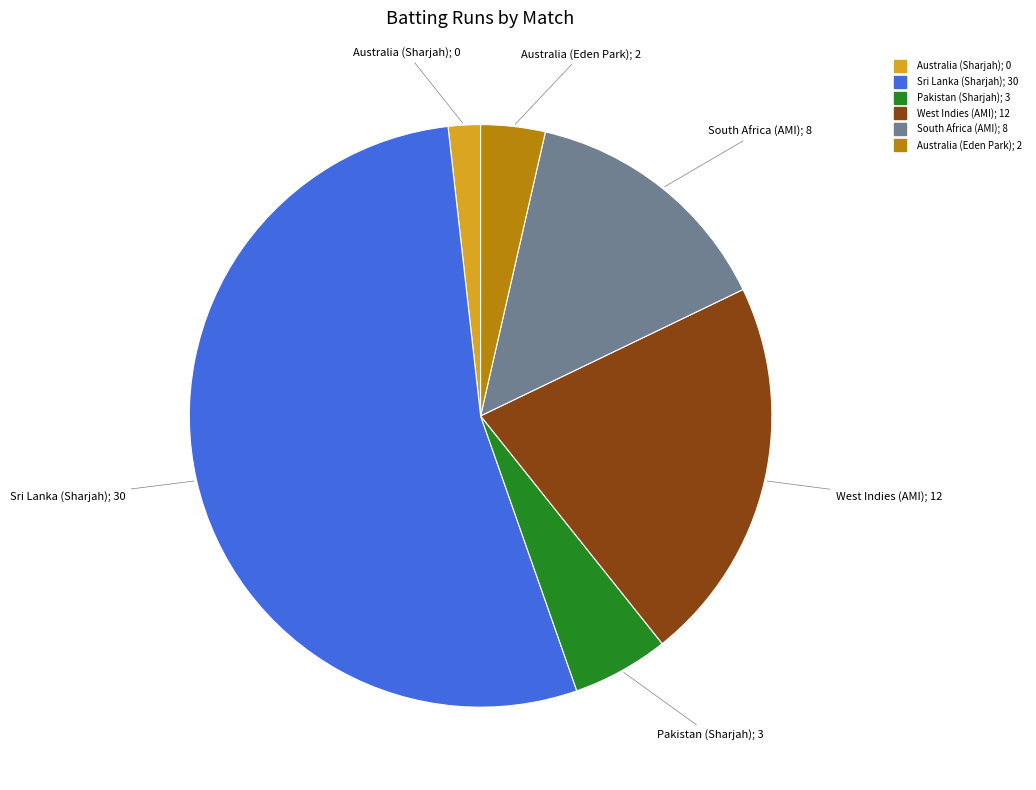

Between West Indies (AMI) and Australia (Sharjah), which is larger?

West Indies (AMI)